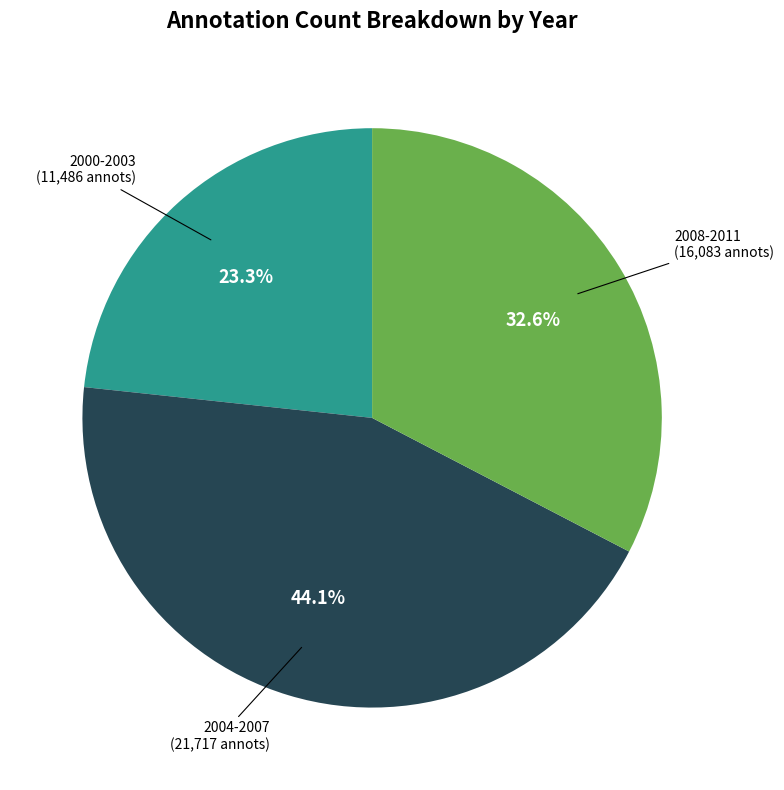

What is the ratio of the value at 2004-2007 to the value at 2008-2011?

1.4